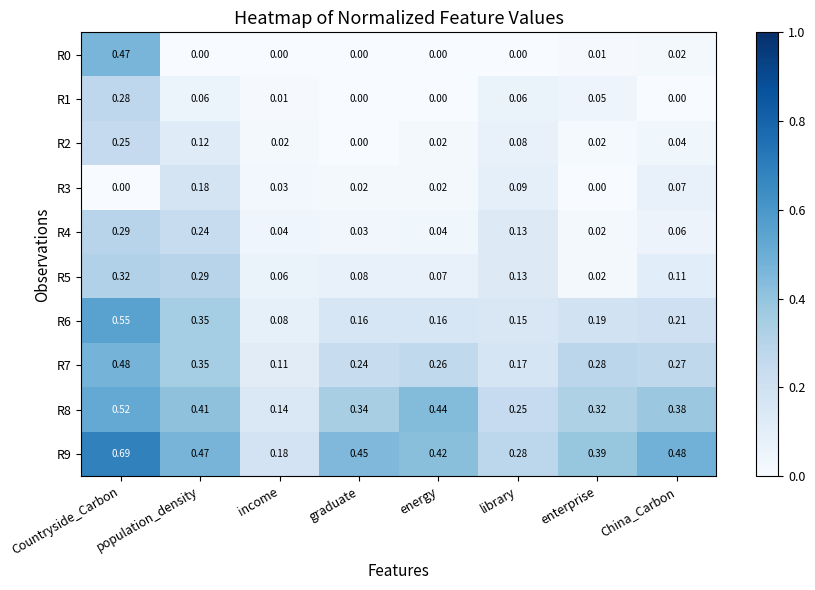

At which category does the chart reach its peak across all series?

Countryside_Carbon